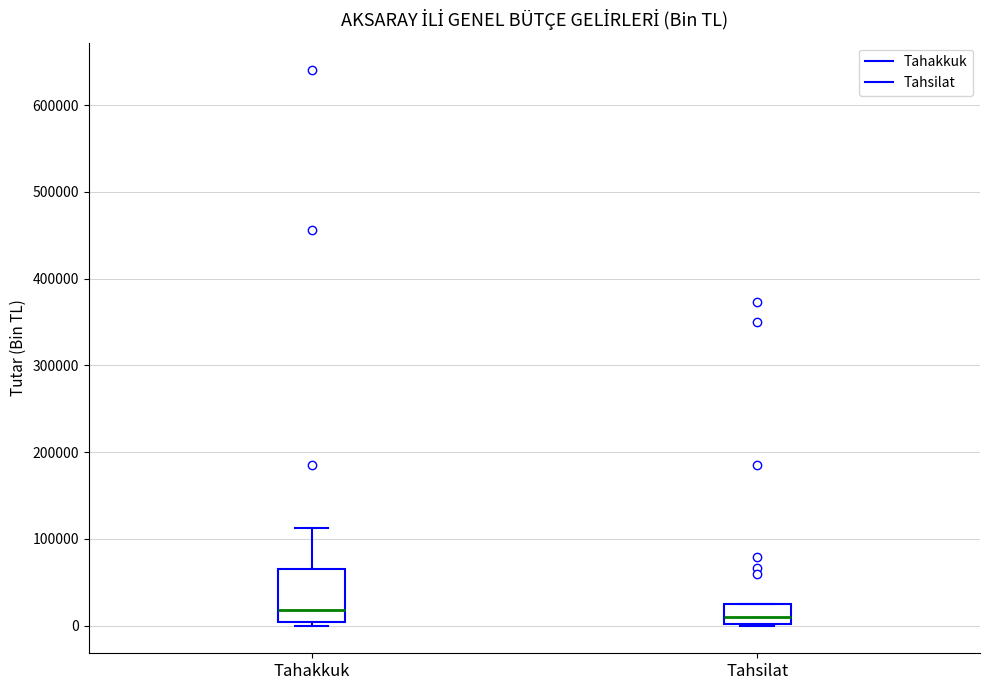

Where is the upper edge of the box for Tahakkuk on the y-axis? The values are not printed on the chart, so give them approximately, as read against the axis.

60000